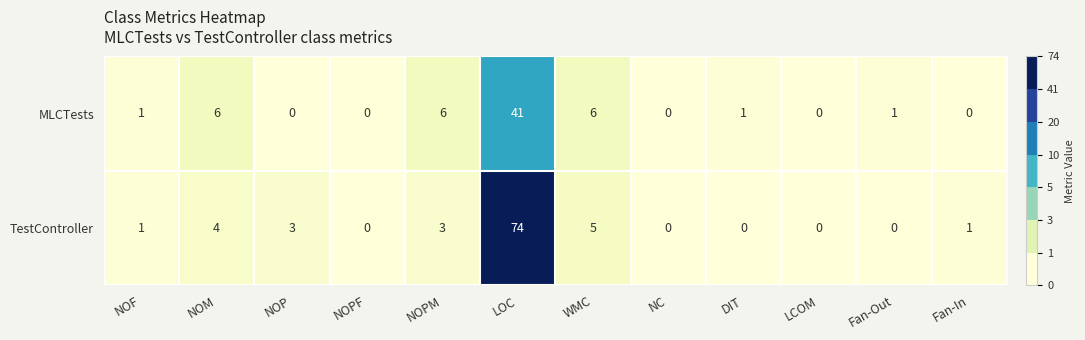

At which label does TestController reach its peak?

LOC